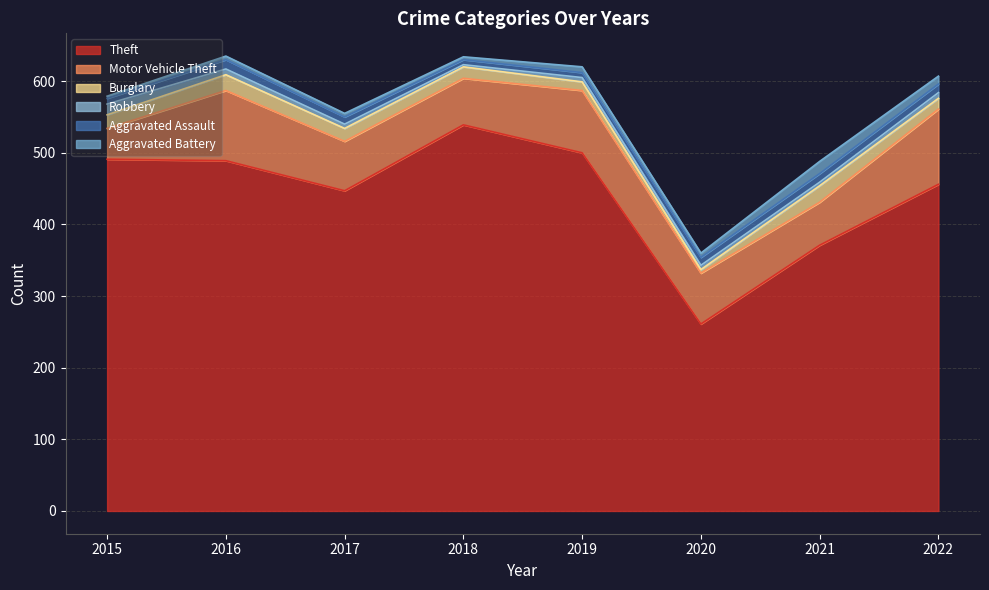

At which label does Theft reach its peak?

2018